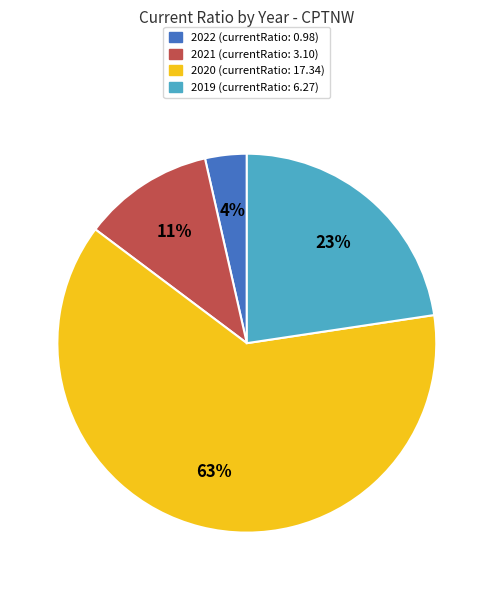

To the nearest percent, what is the average slice percentage?

25%